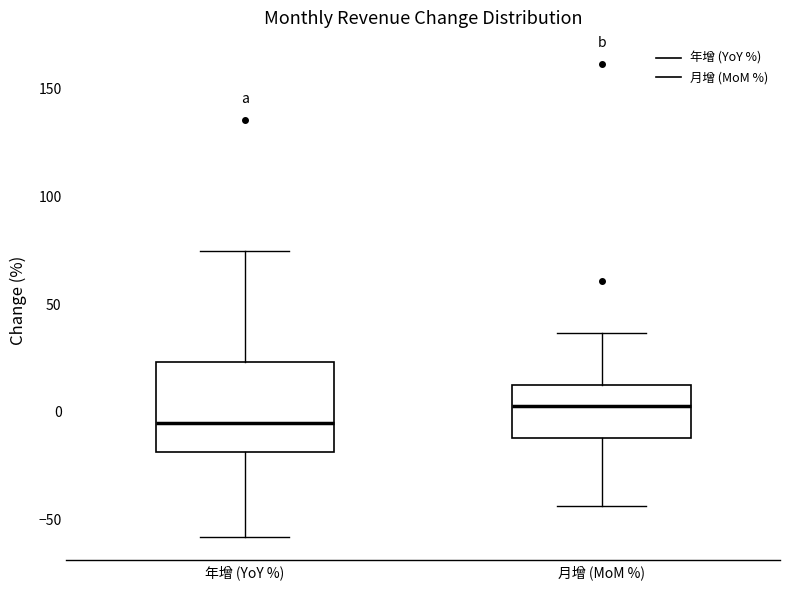

Where does the median line of the box for 月增 (MoM %) sit on the y-axis? The values are not printed on the chart, so give them approximately, as read against the axis.

5